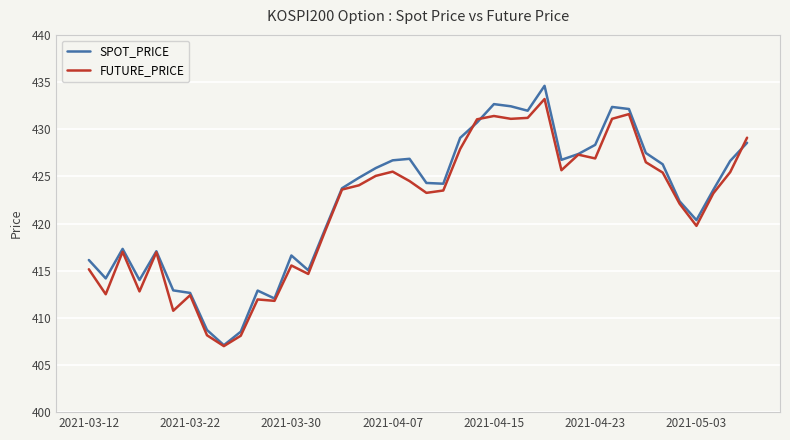

Which series has the widest spread of values?

SPOT_PRICE